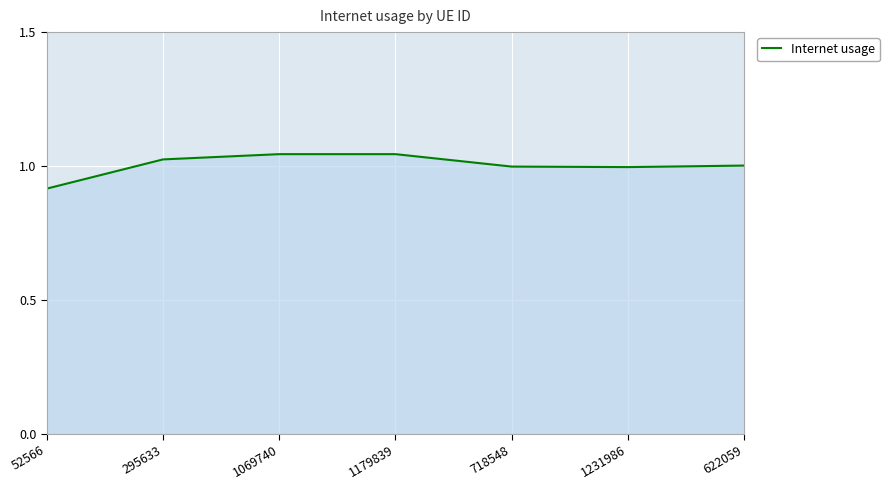

What position from the left is 1231986?

6